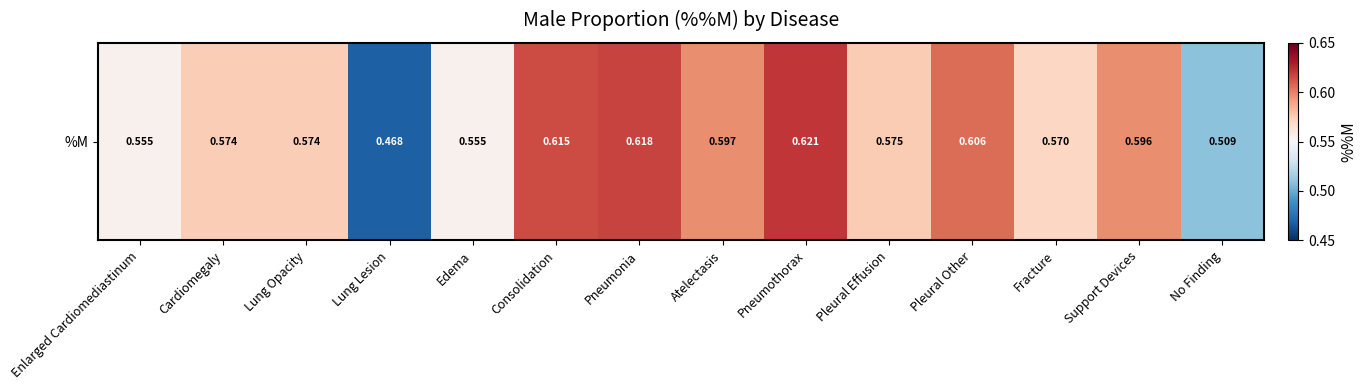

What is the difference between the maximum and minimum values?

0.2